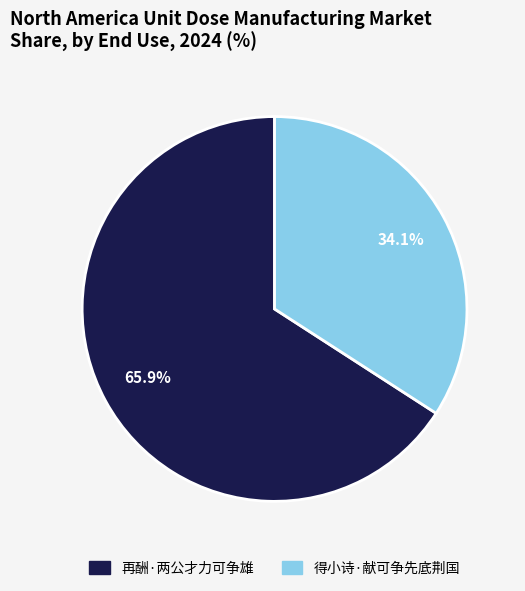

True or false: 再酬·两公才力可争雄 accounts for 66% of the total.

True